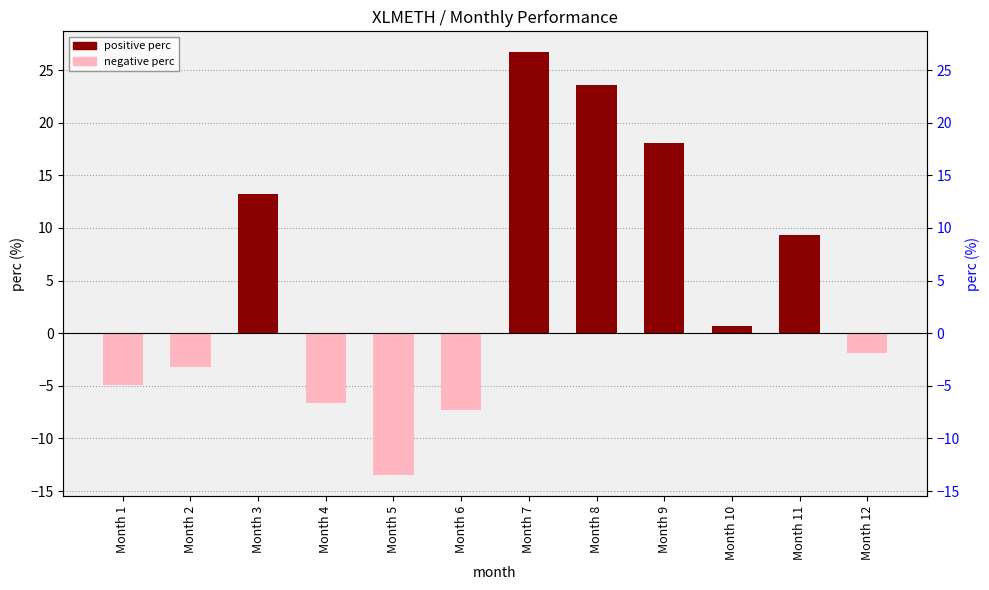

What is the difference between the maximum and minimum values?

40.2